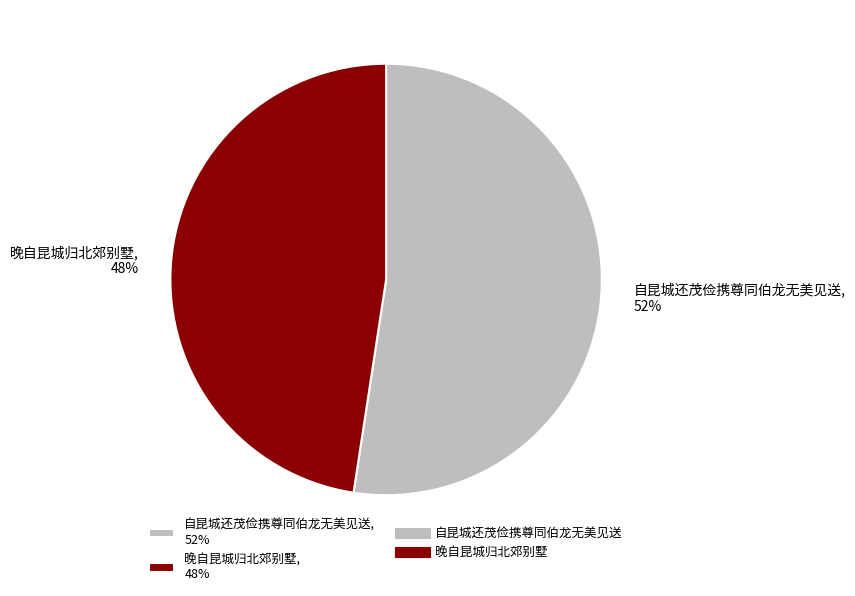

Which has a higher value, 自昆城还茂俭携尊同伯龙无美见送 or 晚自昆城归北郊别墅?

自昆城还茂俭携尊同伯龙无美见送